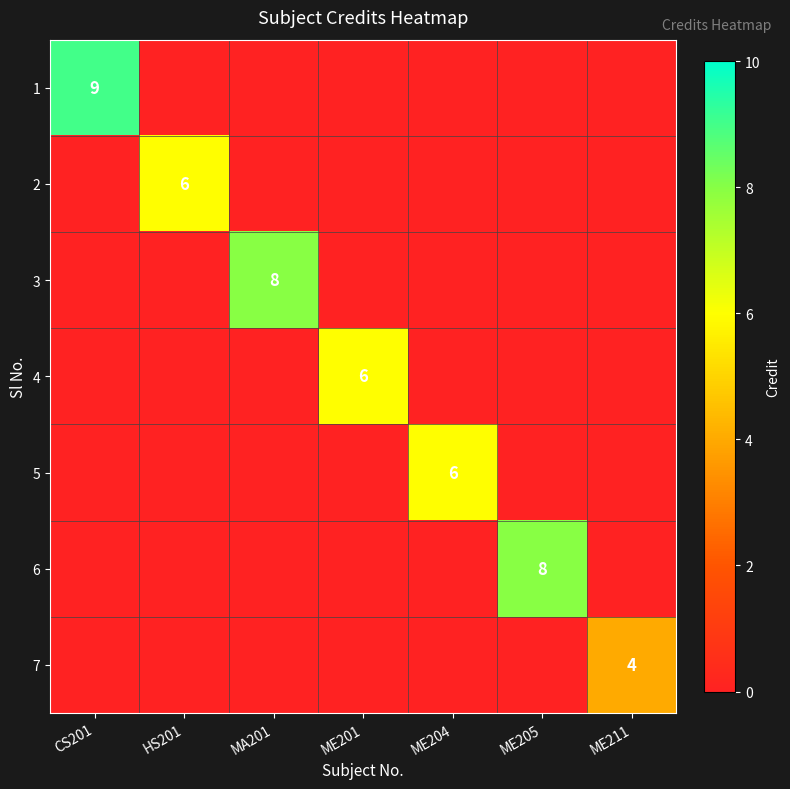

How many categories are shown in the chart?

7